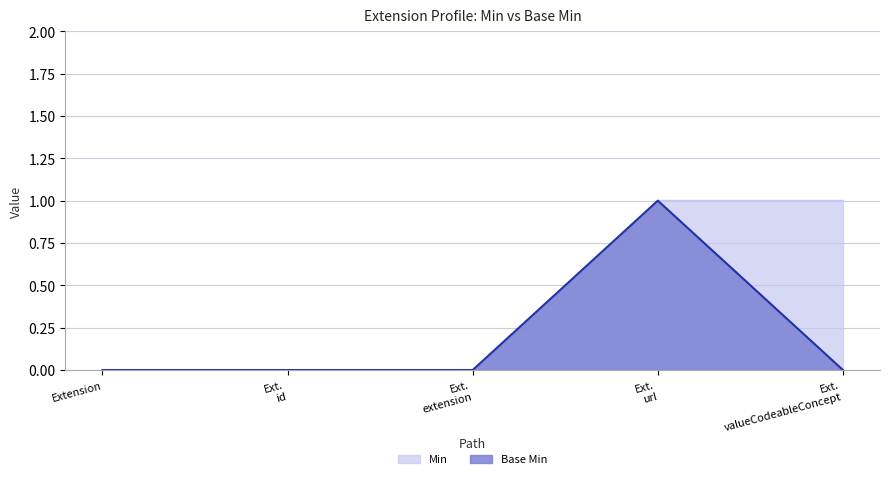

Reading left to right, list all the values displayed in this chart.

Min: Extension=0	Ext.
id=0	Ext.
extension=0	Ext.
url=1	Ext.
valueCodeableConcept=1
Base Min: Extension=0	Ext.
id=0	Ext.
extension=0	Ext.
url=1	Ext.
valueCodeableConcept=0